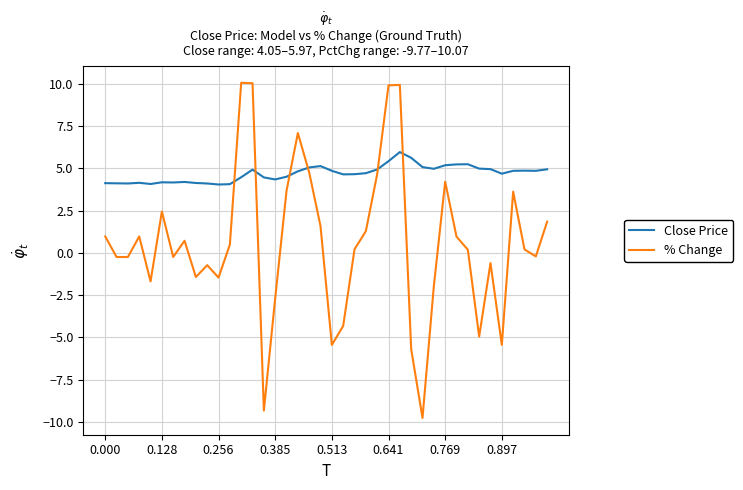

How many times do % Change and Close Price cross each other?

6